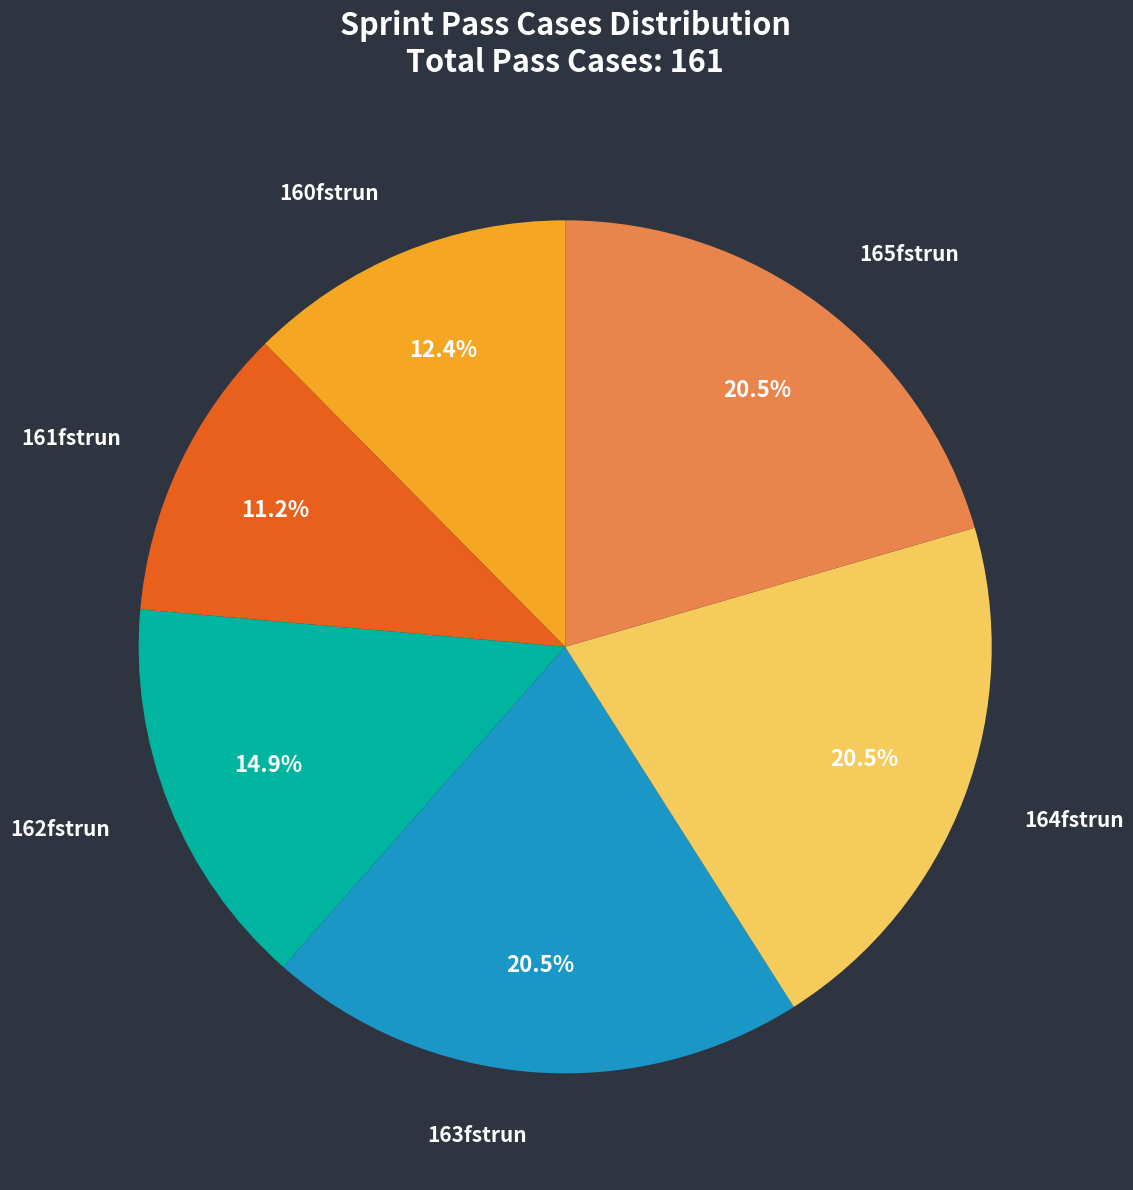

How much of the chart is everything except 165fstrun?

79.5%